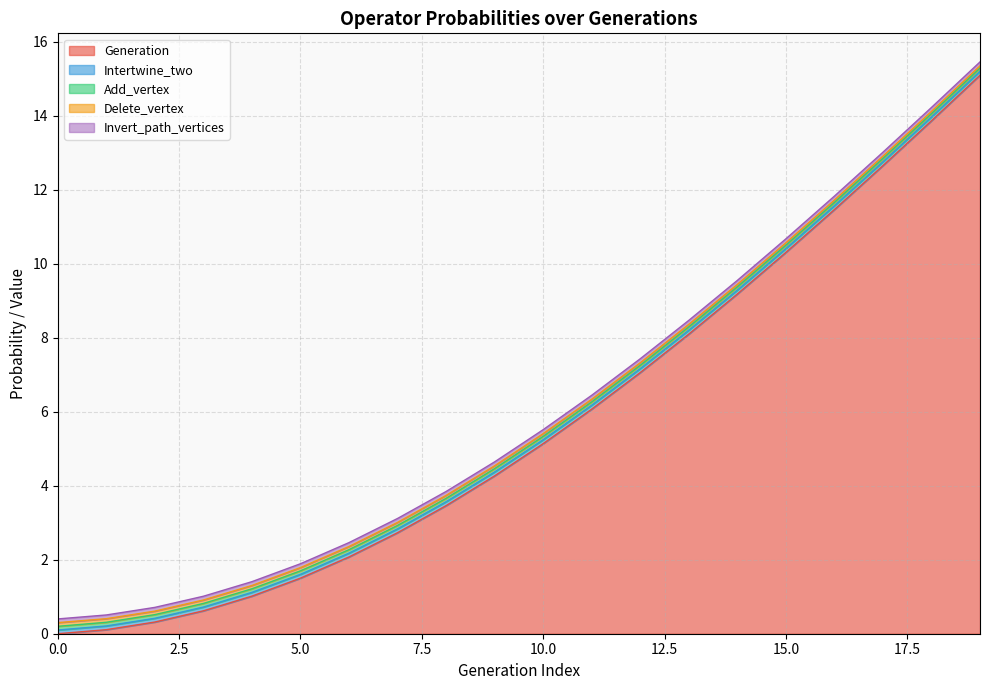

Which label corresponds to the largest value in the chart?

19